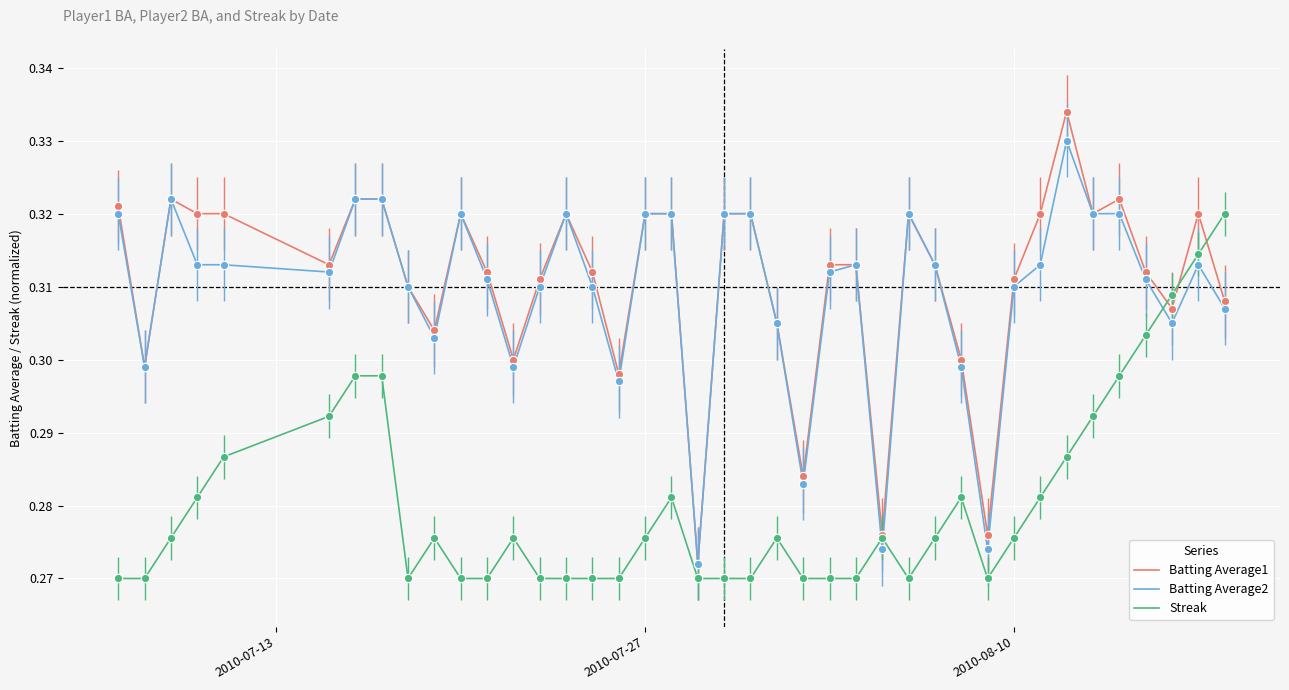

Which series has the largest range (max minus min)?

Batting Average1